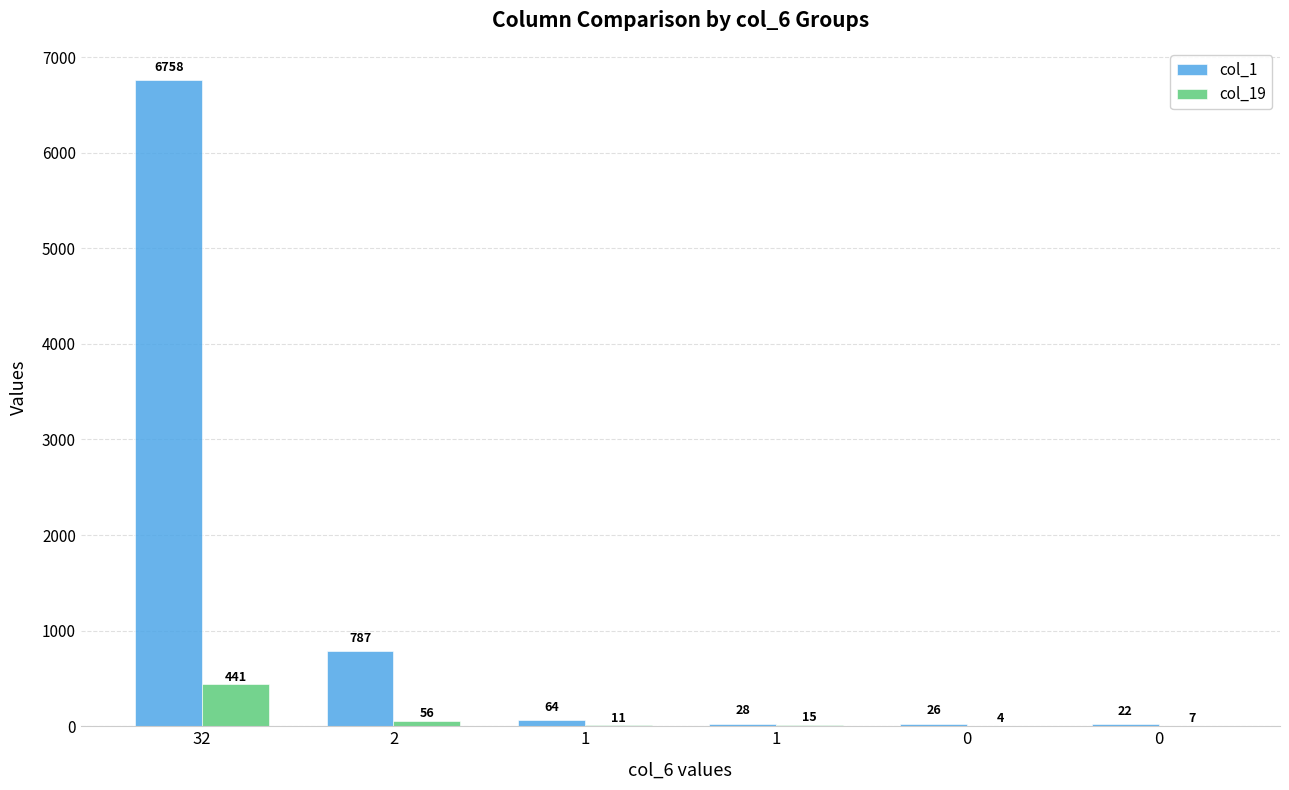

Rank the series by their average value, from lowest to highest.

col_19, col_1